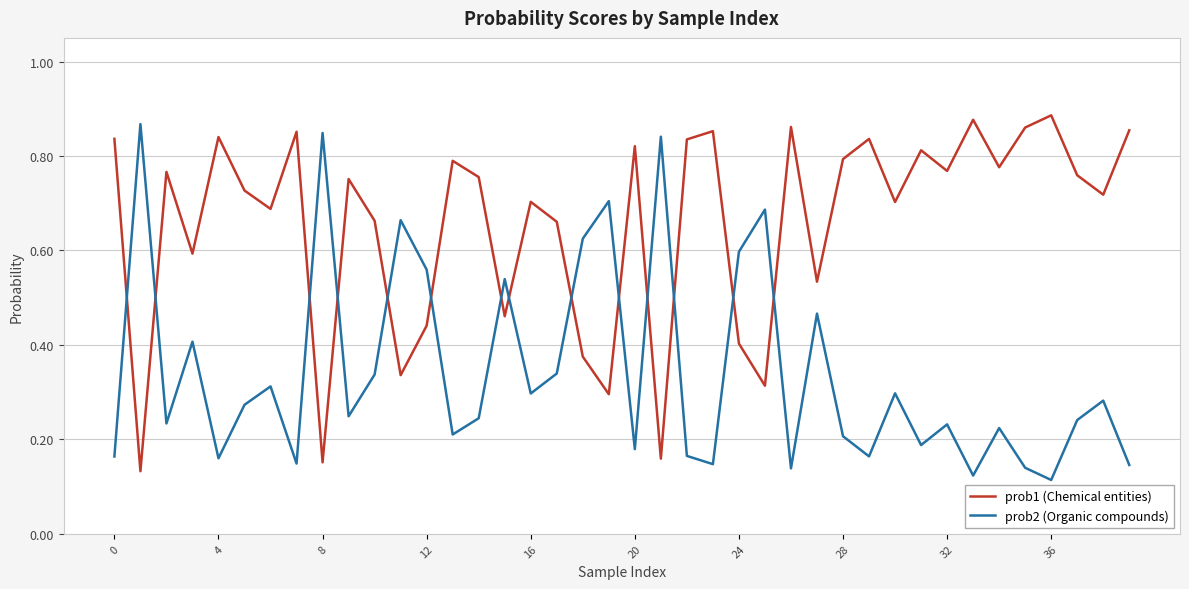

Which series has the largest total across all categories?

prob1 (Chemical entities)